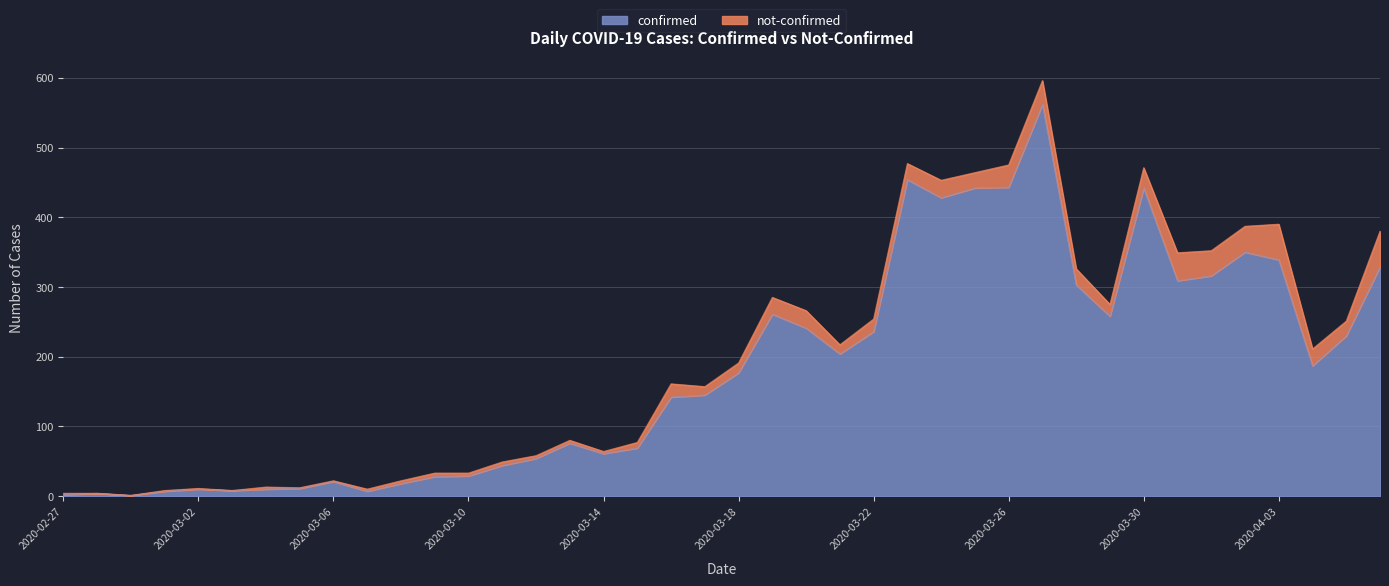

List the labels in order of value, largest first.

2020-03-27, 2020-03-23, 2020-03-26, 2020-03-25, 2020-03-30, 2020-03-24, 2020-04-02, 2020-04-03, 2020-04-06, 2020-04-01, 2020-03-31, 2020-03-28, 2020-03-19, 2020-03-29, 2020-03-20, 2020-03-22, 2020-04-05, 2020-03-21, 2020-04-04, 2020-03-18, 2020-03-17, 2020-03-16, 2020-03-13, 2020-03-15, 2020-03-14, 2020-03-12, 2020-03-11, 2020-03-10, 2020-03-09, 2020-03-06, 2020-03-08, 2020-03-05, 2020-03-02, 2020-03-04, 2020-03-03, 2020-03-01, 2020-03-07, 2020-02-28, 2020-02-27, 2020-02-29